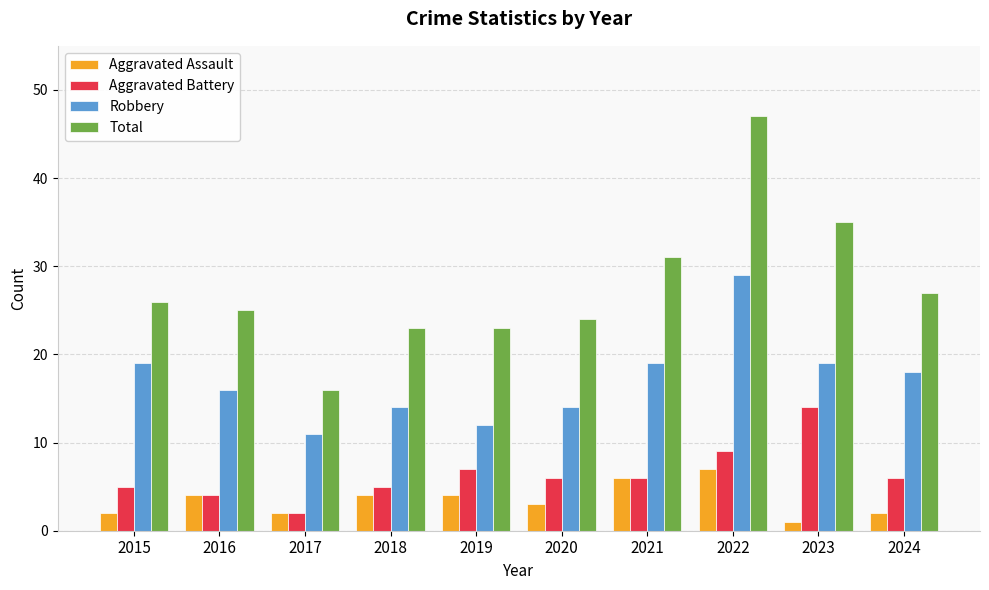

Reading right to left, extract all data points from this chart.

Aggravated Assault: 2	1	7	6	3	4	4	2	4	2
Aggravated Battery: 6	14	9	6	6	7	5	2	4	5
Robbery: 18	19	29	19	14	12	14	11	16	19
Total: 27	35	47	31	24	23	23	16	25	26